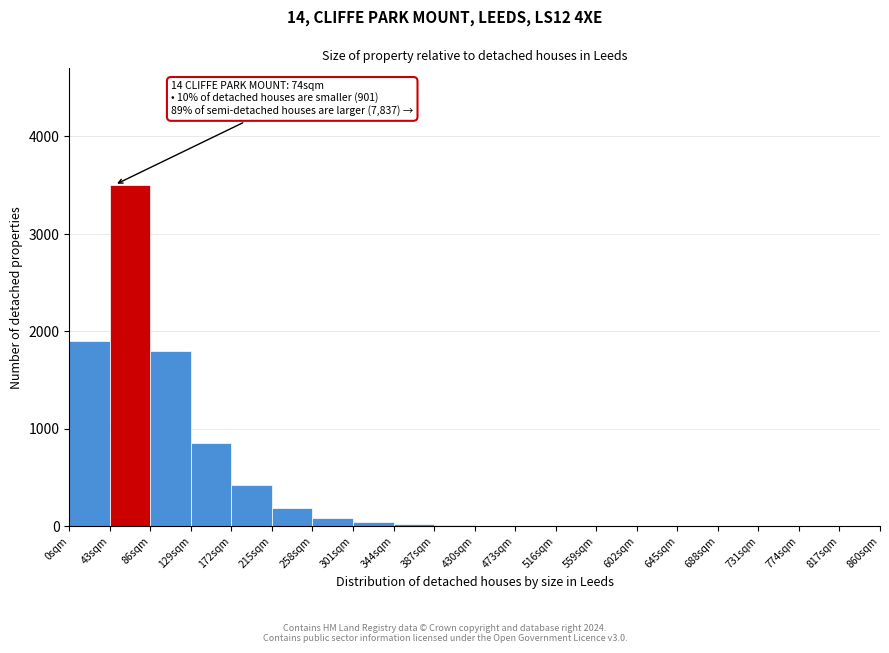

Which range on the x-axis has the tallest bar?

43 to 86